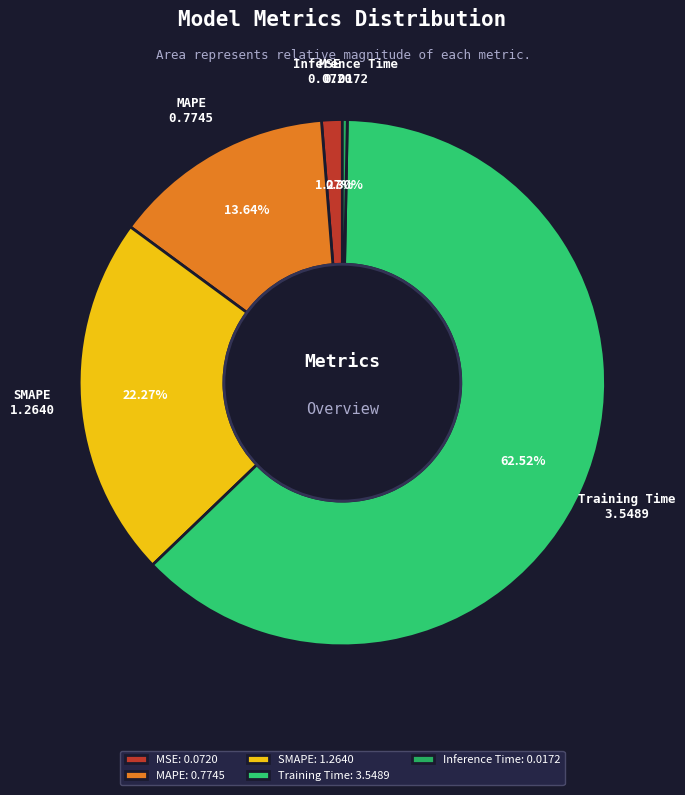

To the nearest percent, what is the difference between the SMAPE and MAPE slice percentages?

9%